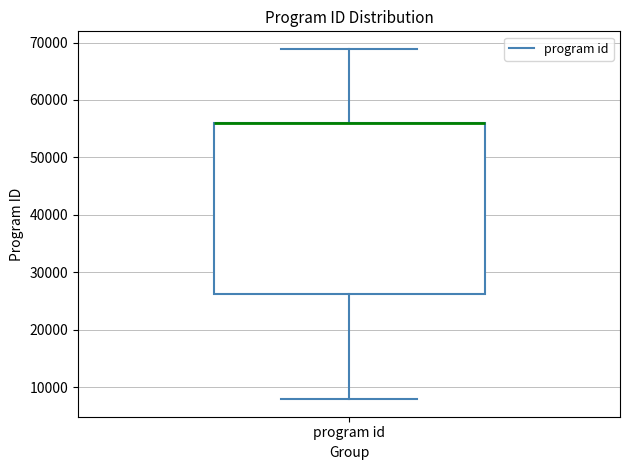

Where does the lower whisker of the box for program id end on the y-axis? The values are not printed on the chart, so give them approximately, as read against the axis.

8000